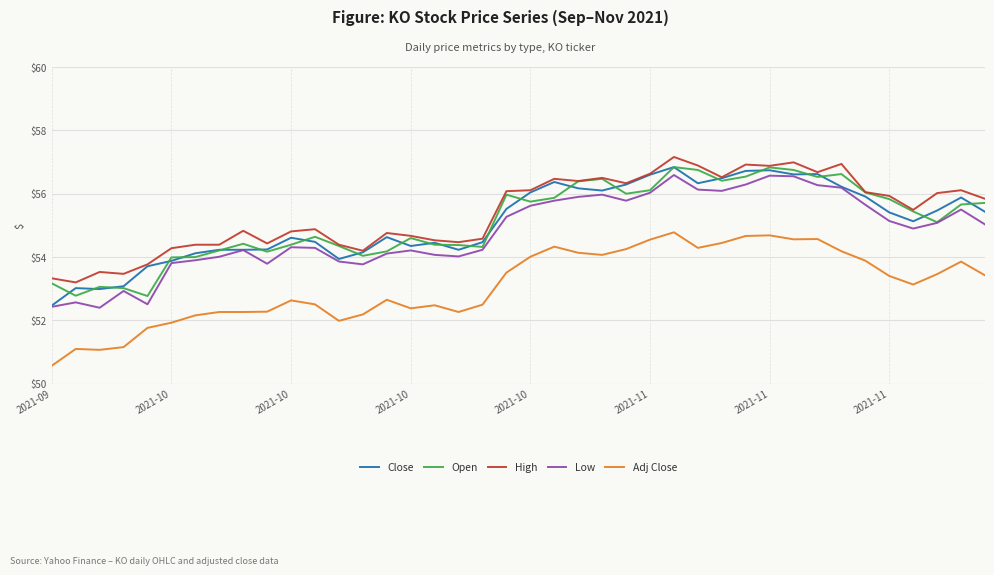

What is the smallest value displayed?

50.6